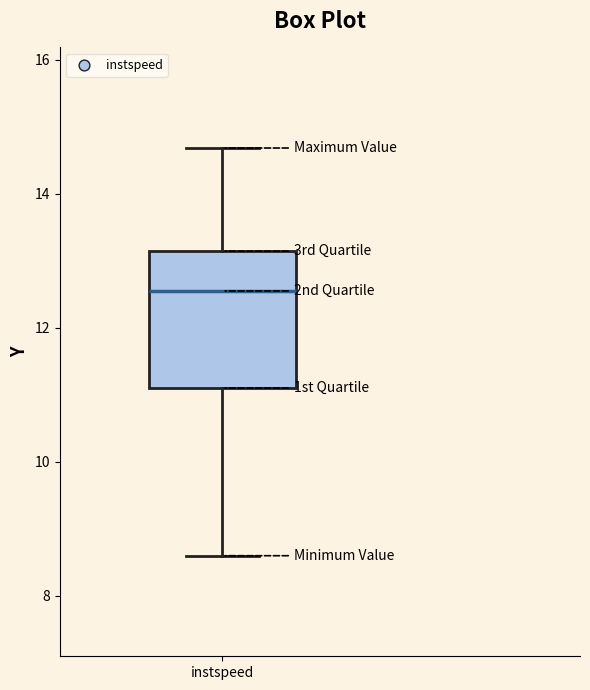

Where does the lower whisker of the box for instspeed end on the y-axis? The values are not printed on the chart, so give them approximately, as read against the axis.

8.6